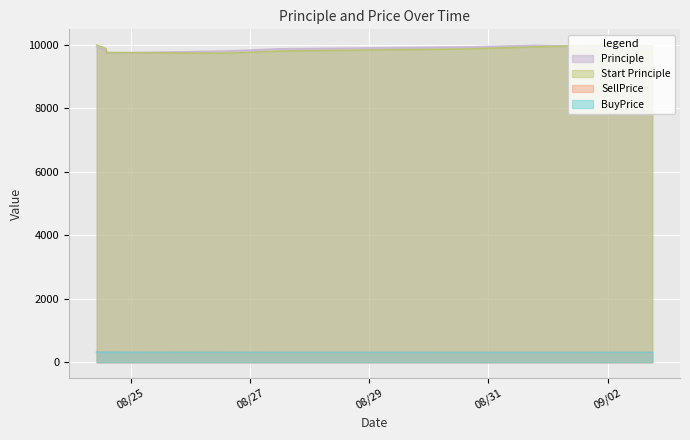

Reading left to right, what are all the values shown in this chart?

Principle: 2016-08-24 10:16:05=9928.0	2016-08-24 11:58:05=9877.6	2016-08-24 14:03:15=9817.6	2016-08-24 14:04:52=9756.8	2016-08-24 14:06:28=9735.9	2016-08-26 14:49:51=9803.1	2016-08-27 11:44:08=9871.5	2016-08-30 16:09:00=9933.3	2016-08-31 18:22:16=9979.7	2016-09-01 16:08:38=9946.7	2016-09-02 18:00:04=9898.6
Start Principle: 2016-08-24 10:16:05=9986.7	2016-08-24 11:58:05=9940.7	2016-08-24 14:03:15=9878.1	2016-08-24 14:04:52=9817.6	2016-08-24 14:06:28=9756.8	2016-08-26 14:49:51=9735.9	2016-08-27 11:44:08=9803.1	2016-08-30 16:09:00=9871.5	2016-08-31 18:22:16=9933.3	2016-09-01 16:08:38=9980.3	2016-09-02 18:00:04=9960.8
SellPrice: 2016-08-24 10:16:05=318.7	2016-08-24 11:58:05=318.8	2016-08-24 14:03:15=318.8	2016-08-24 14:04:52=318.7	2016-08-24 14:06:28=315.8	2016-08-26 14:49:51=308.2	2016-08-27 11:44:08=305.7	2016-08-30 16:09:00=306.3	2016-08-31 18:22:16=307.0	2016-09-01 16:08:38=306.2	2016-09-02 18:00:04=306.0
BuyPrice: 2016-08-24 10:16:05=316.8	2016-08-24 11:58:05=316.8	2016-08-24 14:03:15=316.8	2016-08-24 14:04:52=316.7	2016-08-24 14:06:28=315.1	2016-08-26 14:49:51=310.3	2016-08-27 11:44:08=307.8	2016-08-30 16:09:00=307.2	2016-08-31 18:22:16=306.3	2016-09-01 16:08:38=307.2	2016-09-02 18:00:04=307.9